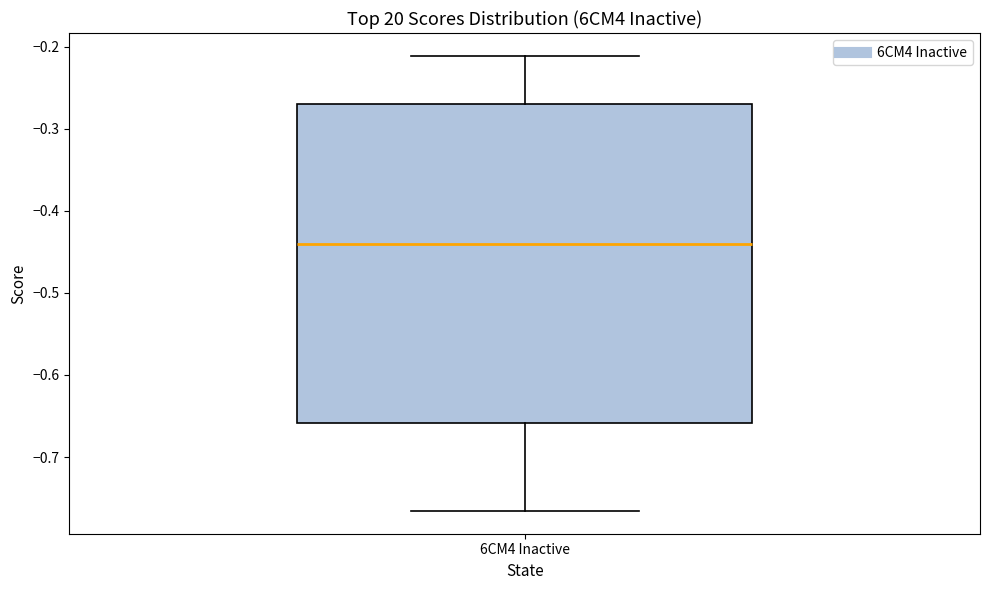

Read this box plot against the y-axis: the position of the median line, the range covered by the box, and the ends of both whiskers. The values are not printed on the chart, so give them approximately, as read against the axis.

median -0.44, box -0.66 to -0.27, whiskers -0.77 to -0.21